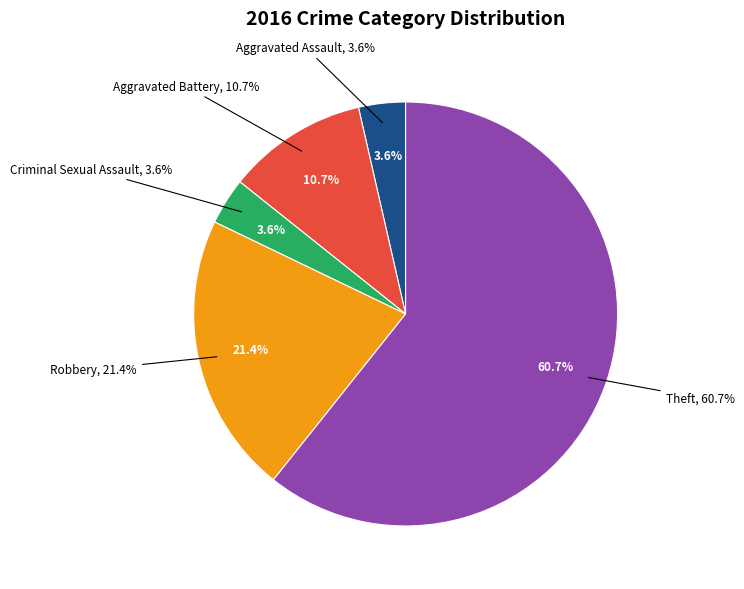

To the nearest percent, what portion does Aggravated Battery represent?

11%